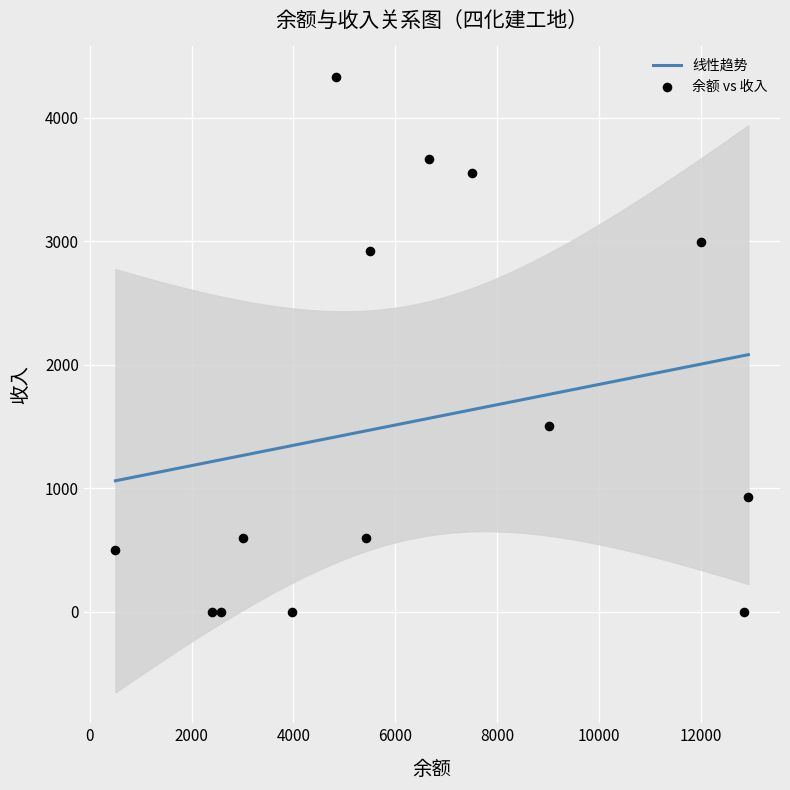

What is the minimum value for 线性趋势?

1059.7